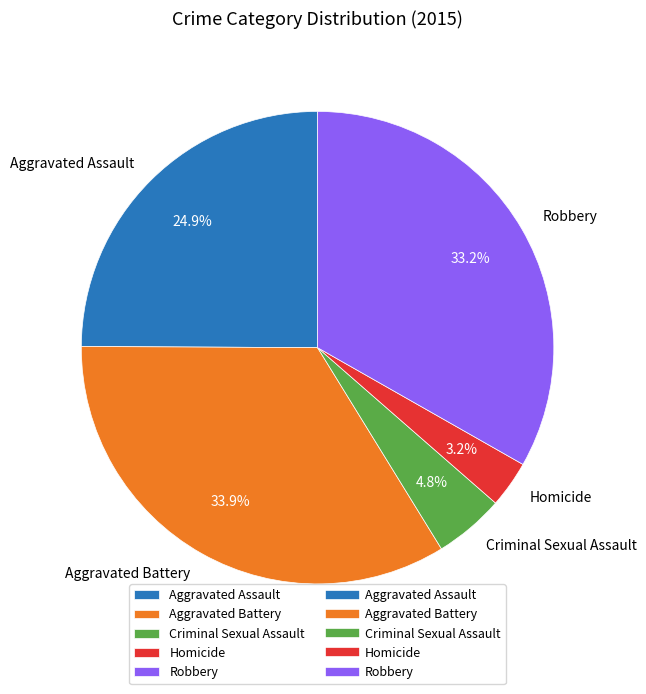

To the nearest percent, what is the difference between the Aggravated Assault and Homicide slice percentages?

22%